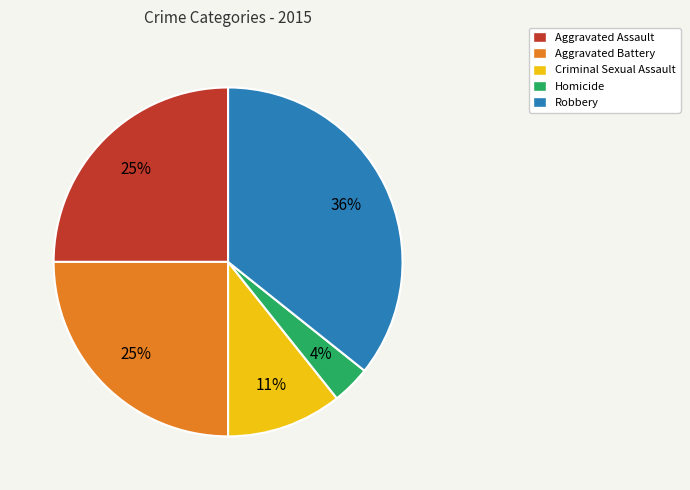

True or false: Aggravated Assault accounts for 36% of the total.

False